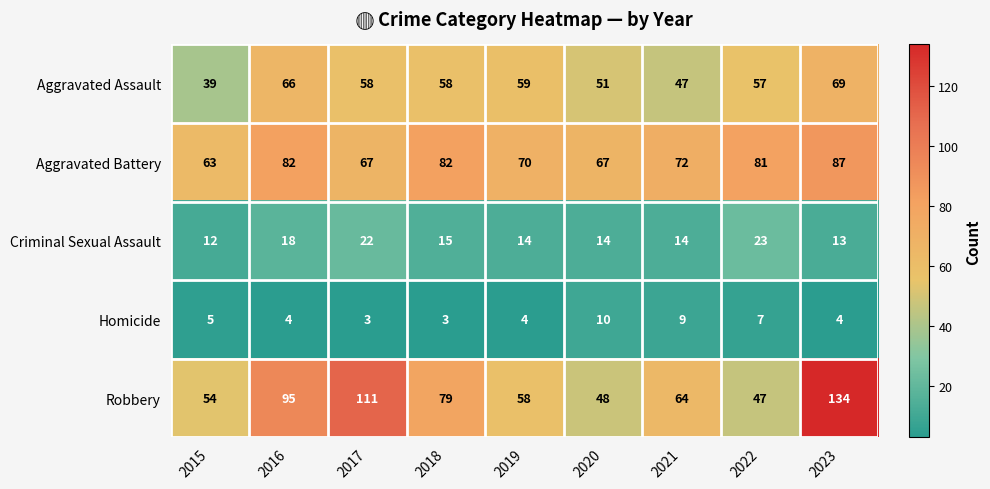

At 2023, list the series in order from smallest to largest.

Homicide, Criminal Sexual Assault, Aggravated Assault, Aggravated Battery, Robbery